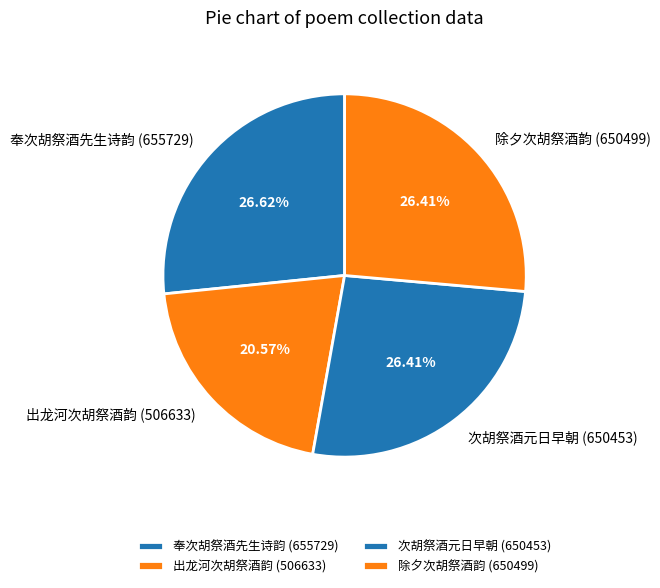

Between 奉次胡祭酒先生诗韵 and 出龙河次胡祭酒韵, which is larger?

奉次胡祭酒先生诗韵